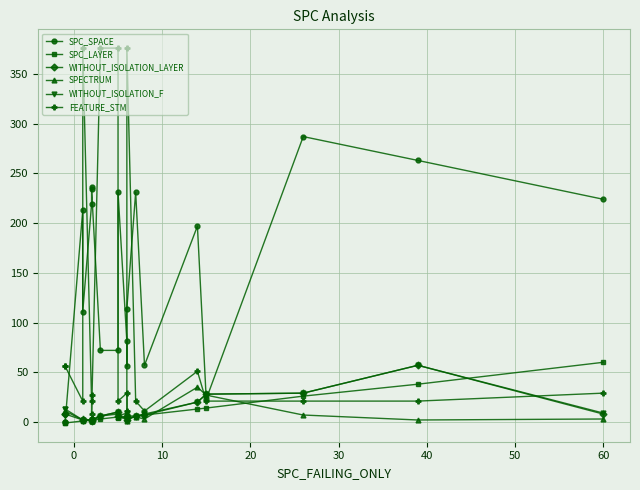

Which series has the widest spread of values?

FEATURE_STM